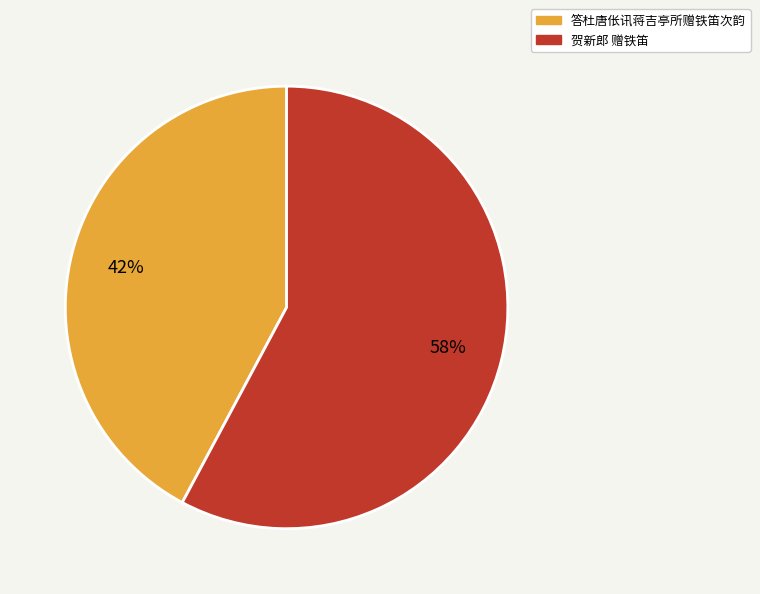

Is it true that 贺新郎 赠铁笛 is 58% of the pie?

True